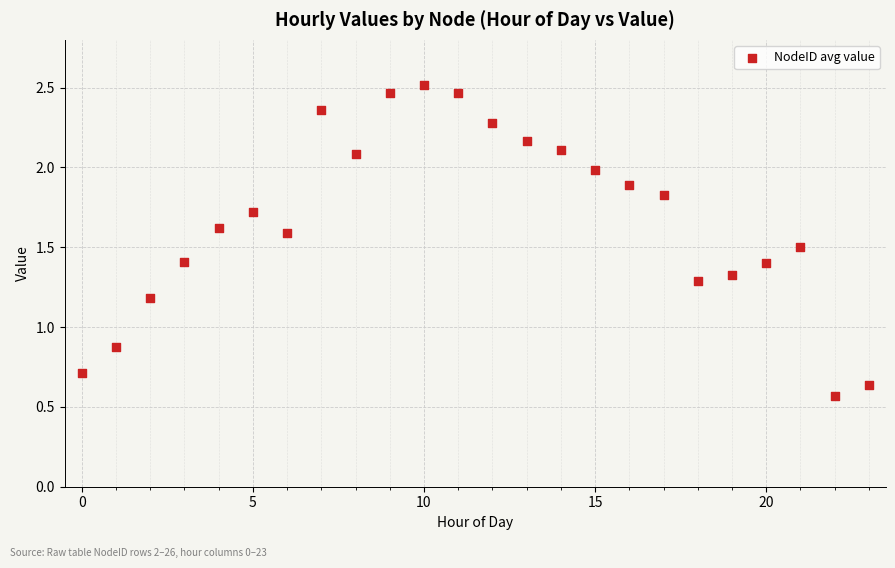

What Y value in the scatter plot is closest to 1?

0.9